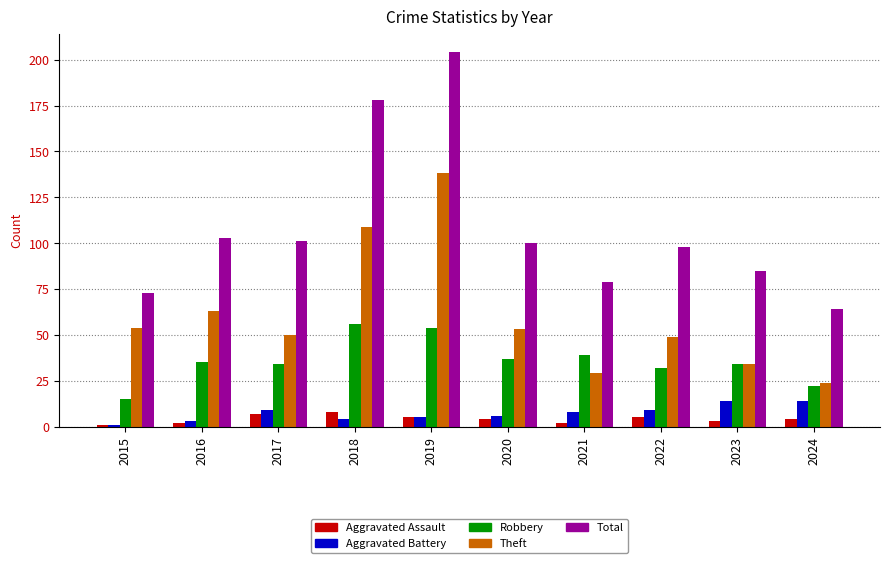

At which category does the chart reach its peak across all series?

2019